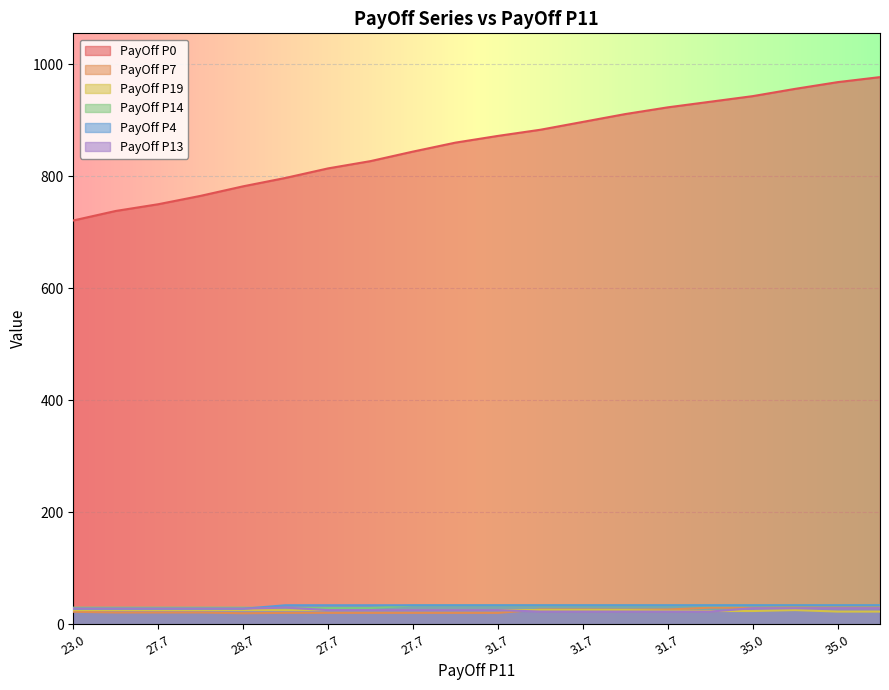

What is the difference between the PayOff P0 values at 31.666666666666668 and 27.666666666666668?

183.0